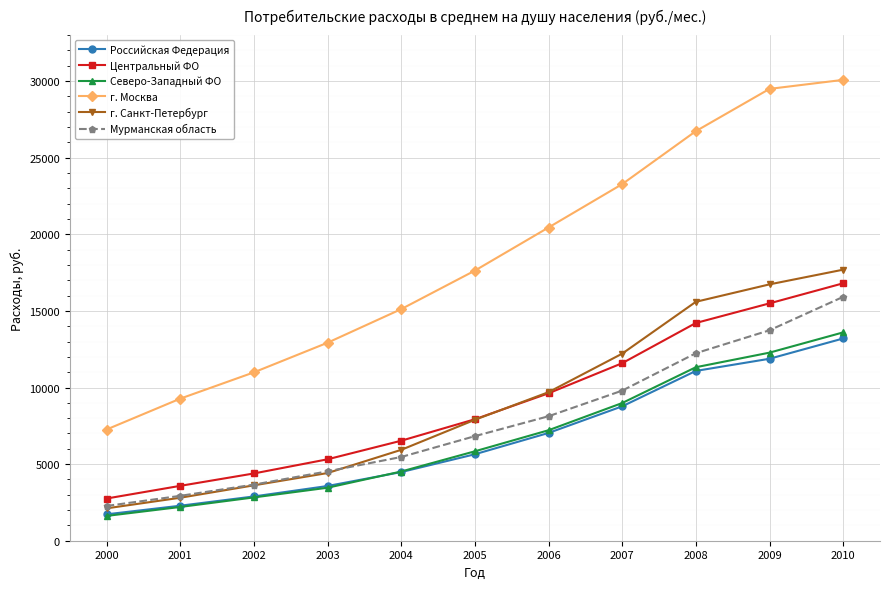

How many data points does each series have?

11